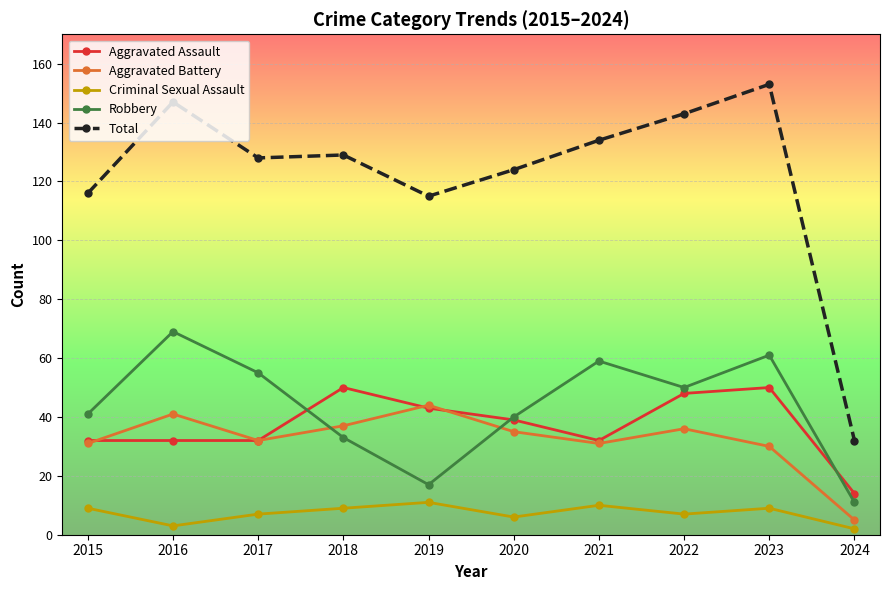

Is the value of Aggravated Battery at 2018 greater than the value of Robbery at 2020?

No